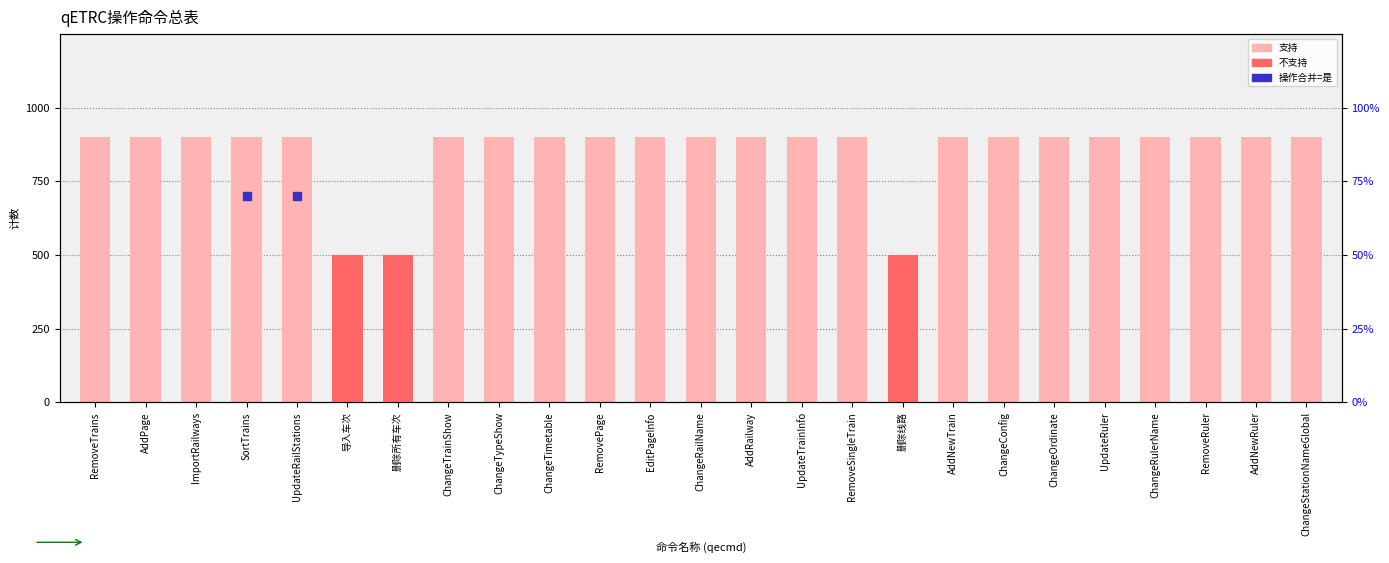

Is the value of 支持 at ChangeConfig greater than the value of 不支持 at AddPage?

Yes